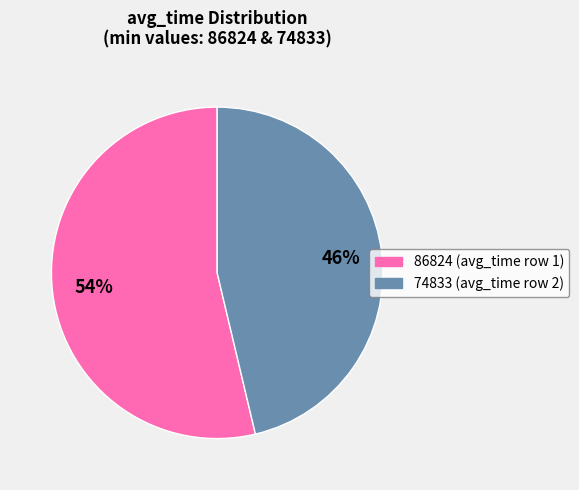

Which slice is the smallest?

74833